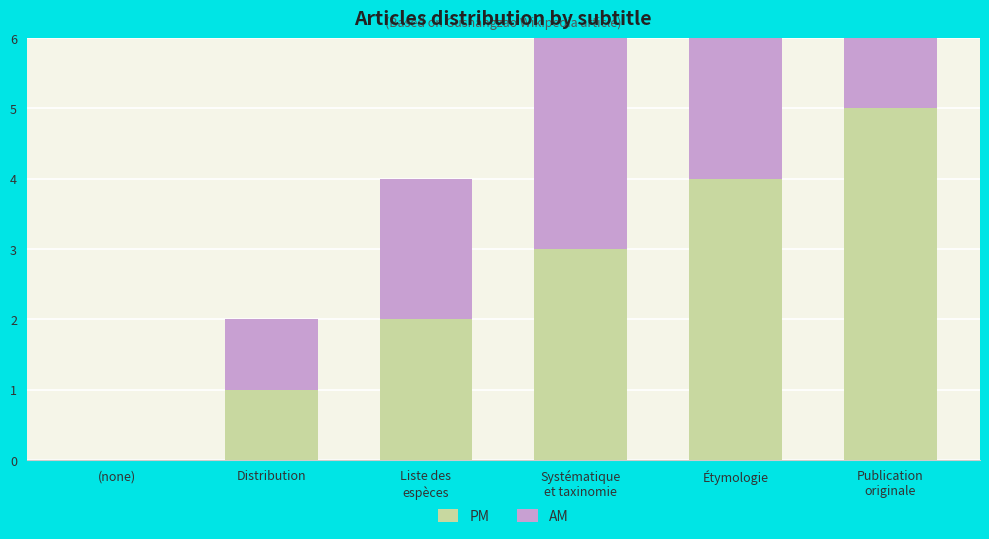

What are all the series names shown in the legend?

PM, AM